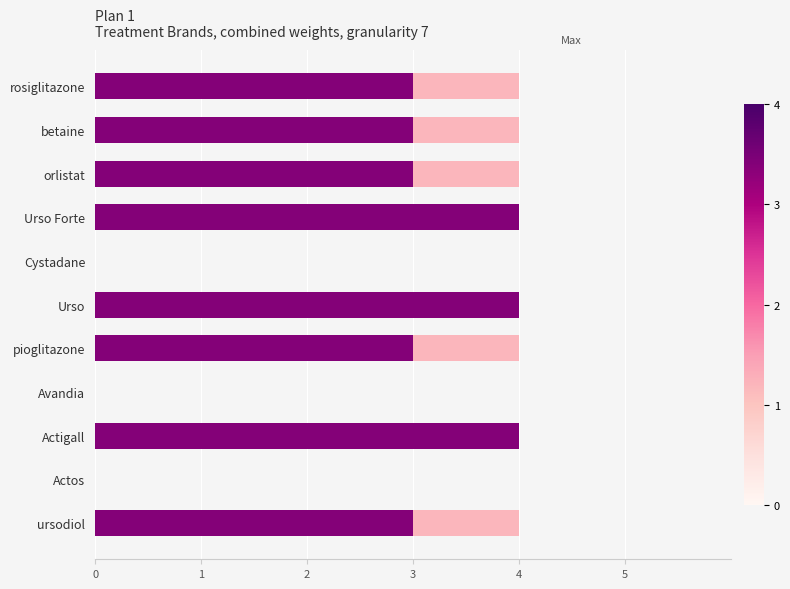

What is the total value across all series at ursodiol?

4